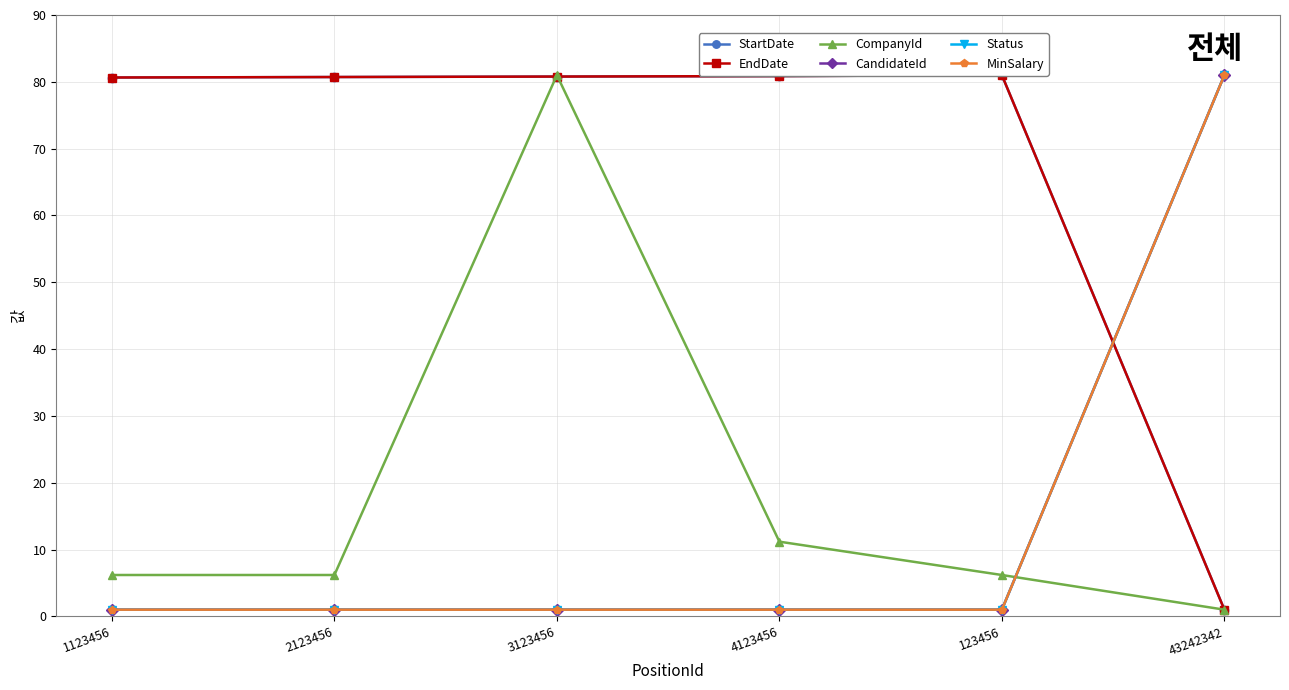

Reading left to right, extract all data points from this chart.

StartDate: 1123456=80.6	2123456=80.7	3123456=80.8	4123456=80.9	123456=81.0	43242342=1.0
EndDate: 1123456=80.6	2123456=80.7	3123456=80.8	4123456=80.9	123456=81.0	43242342=1.0
CompanyId: 1123456=6.2	2123456=6.2	3123456=81.0	4123456=11.2	123456=6.2	43242342=1.0
CandidateId: 1123456=1.0	2123456=1.0	3123456=1.0	4123456=1.0	123456=1.0	43242342=81.0
Status: 1123456=1.0	2123456=1.0	3123456=1.0	4123456=1.0	123456=1.0	43242342=81.0
MinSalary: 1123456=1.0	2123456=1.0	3123456=1.0	4123456=1.0	123456=1.0	43242342=81.0